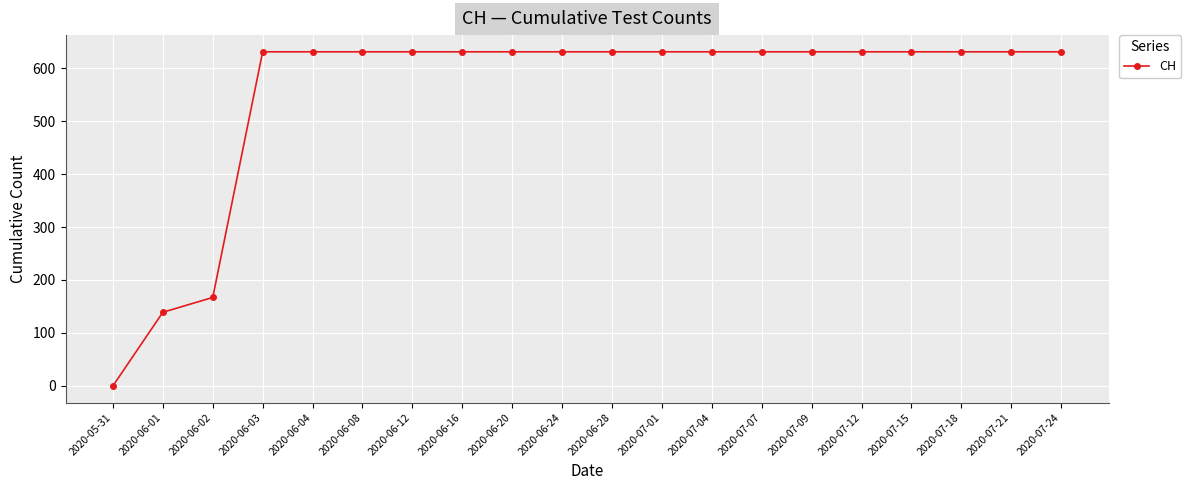

What is the change in value from 2020-06-02 to 2020-06-08?

+464